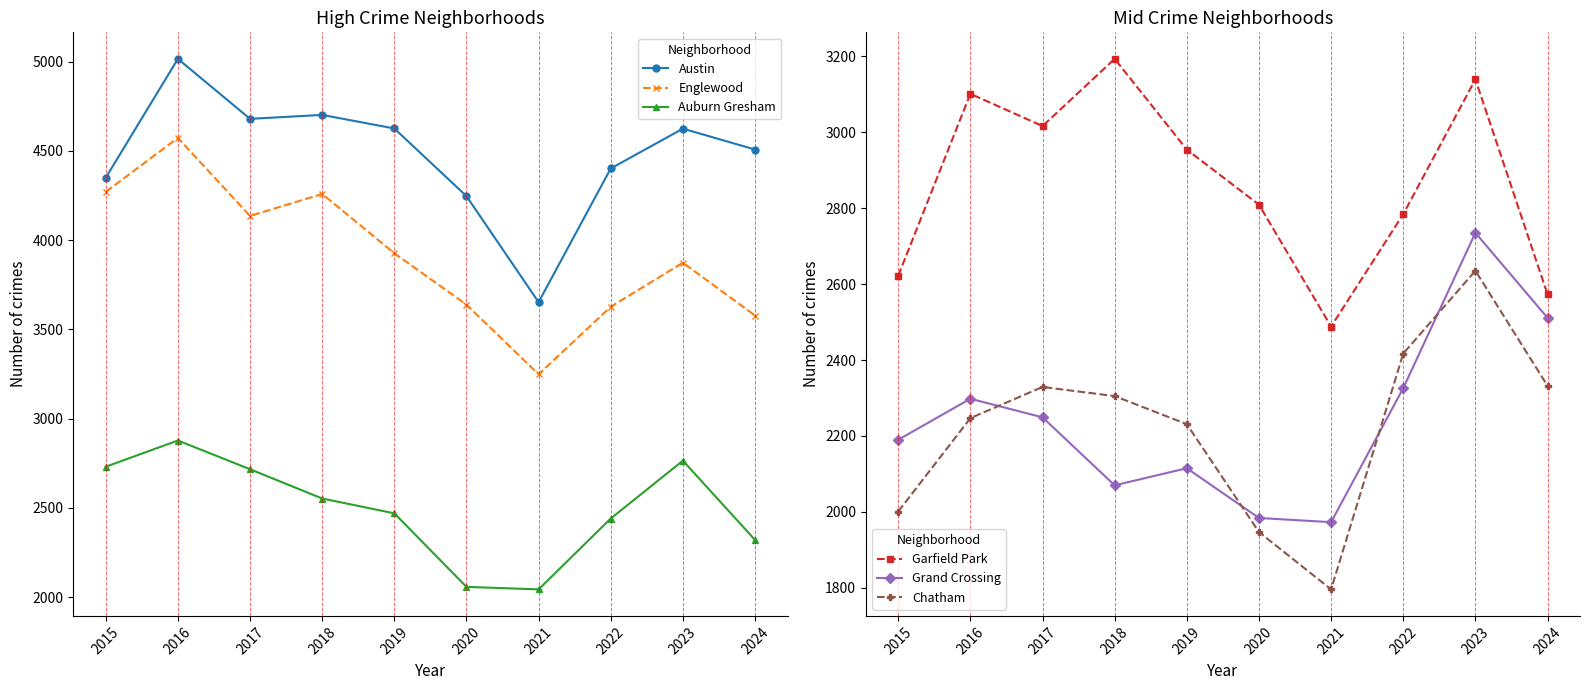

What are all the series names shown in the legend?

Austin, Englewood, Auburn Gresham, Garfield Park, Grand Crossing, Chatham